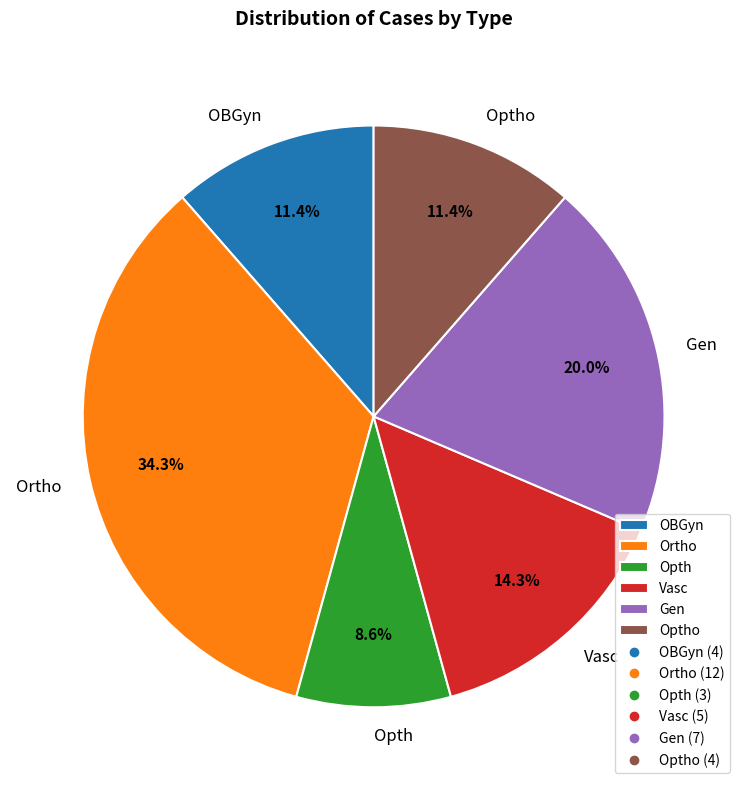

What portion of the pie excludes Vasc?

85.7%